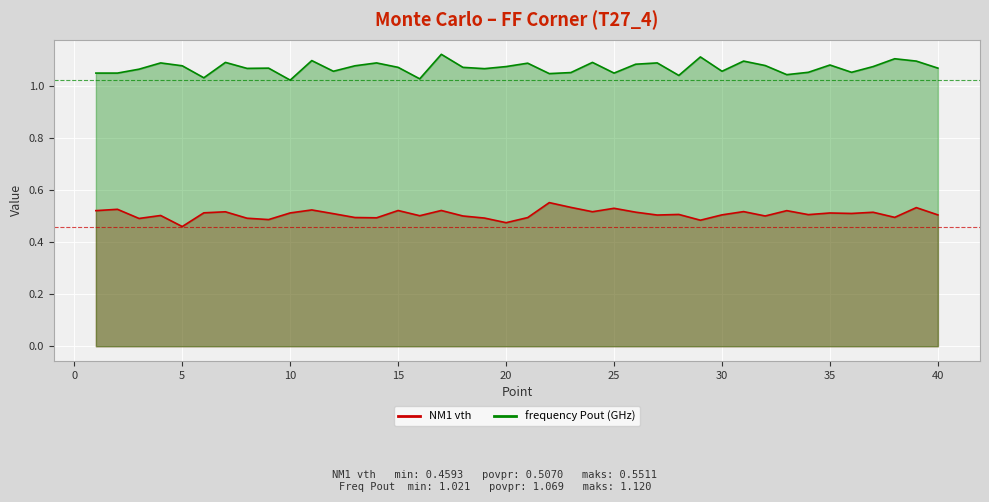

Which series has the largest total across all categories?

frequency Pout (GHz)